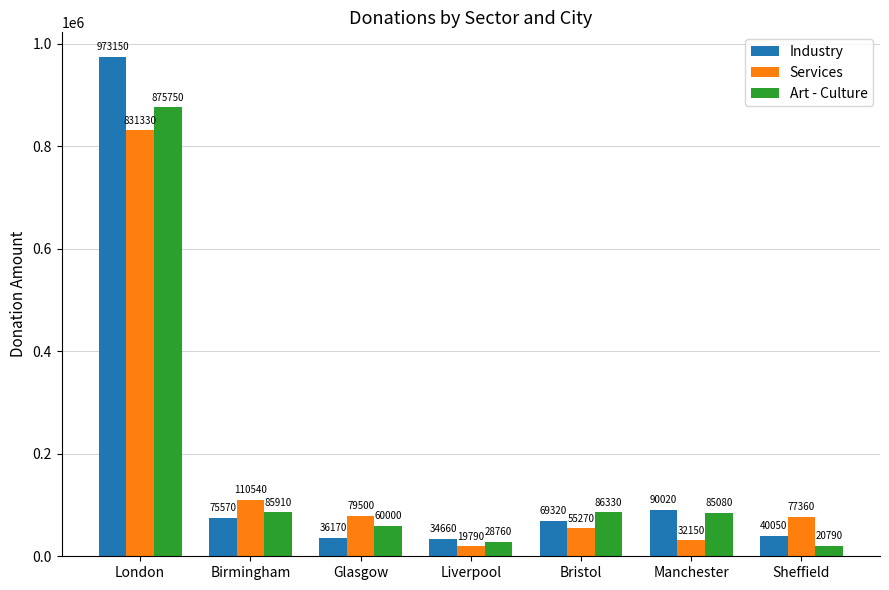

True or false: Industry has a value of 48020 at Manchester.

False